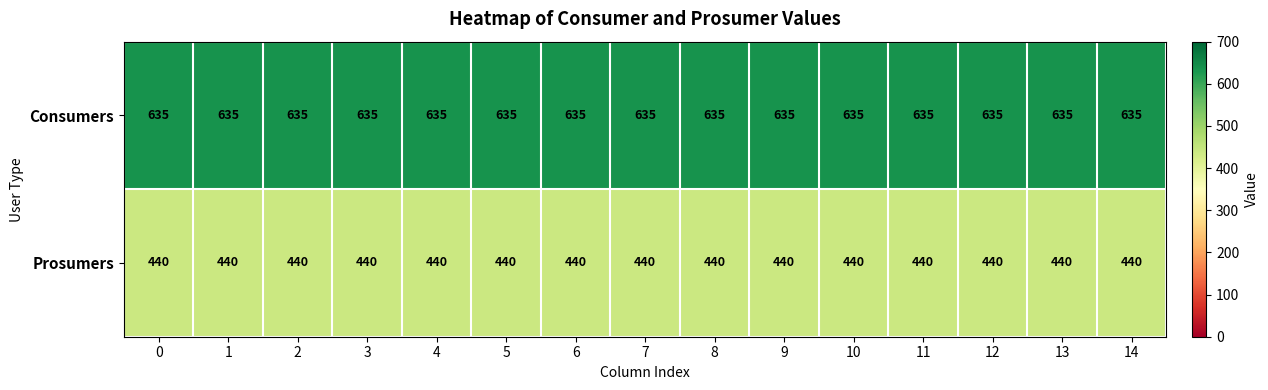

Is it true that Consumers equals 635 at 4?

True